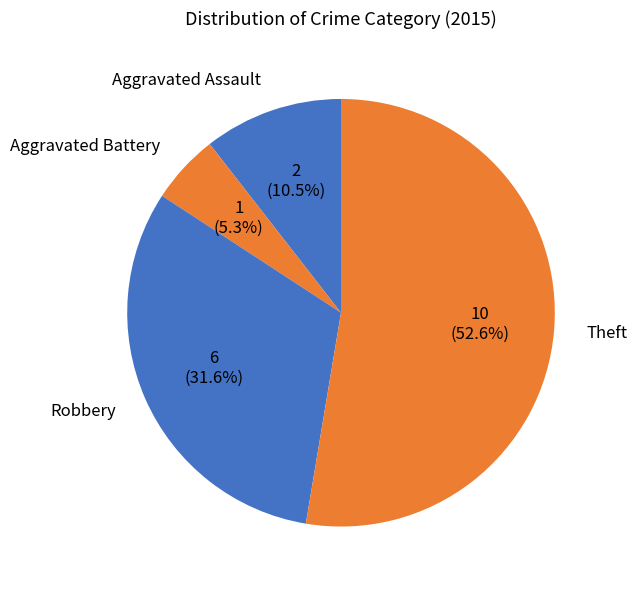

Which category has the smallest portion of the pie?

Aggravated Battery